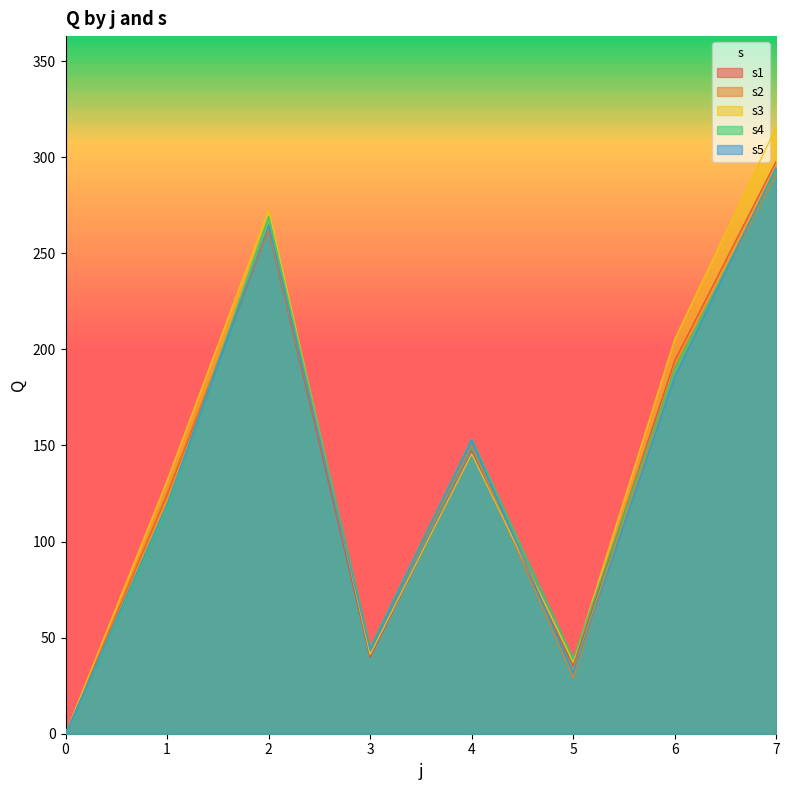

True or false: s2 and s4 intersect in this chart.

True